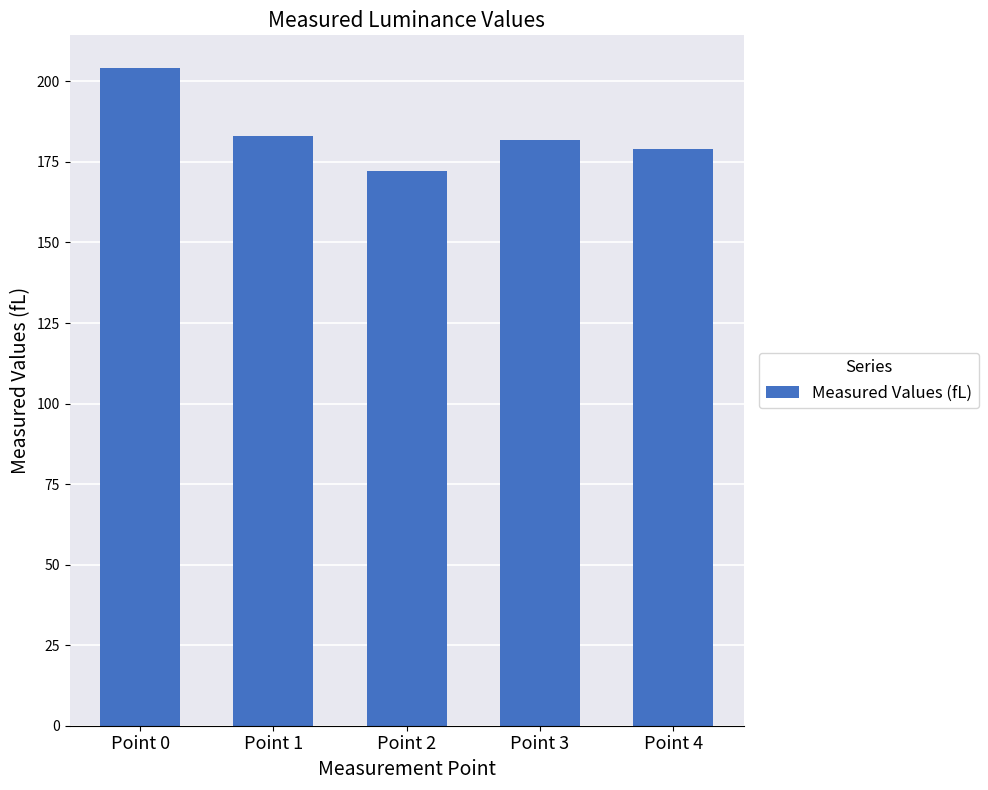

Which category has the highest value across all series?

Point 0